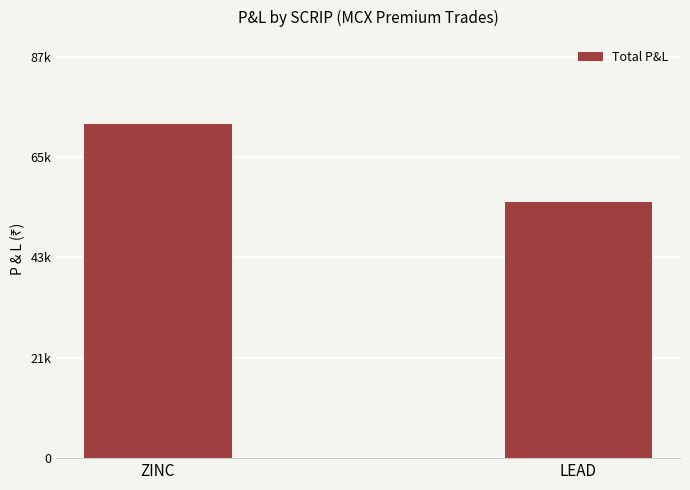

Rank the categories by value from lowest to highest.

LEAD, ZINC